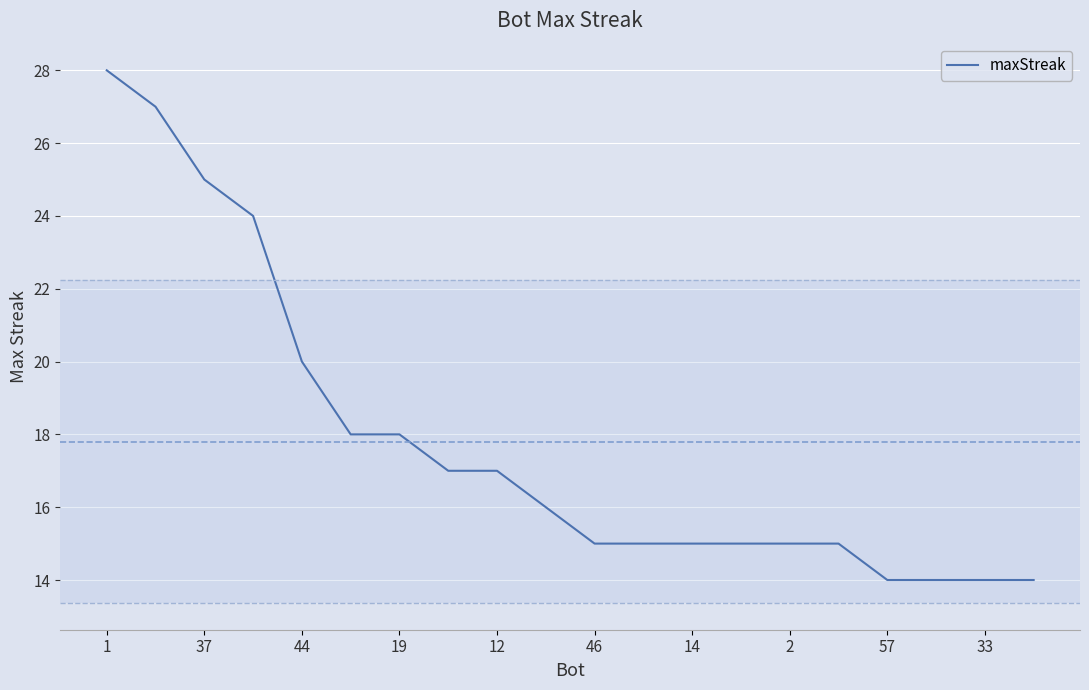

What is the difference between the maximum and minimum values?

14